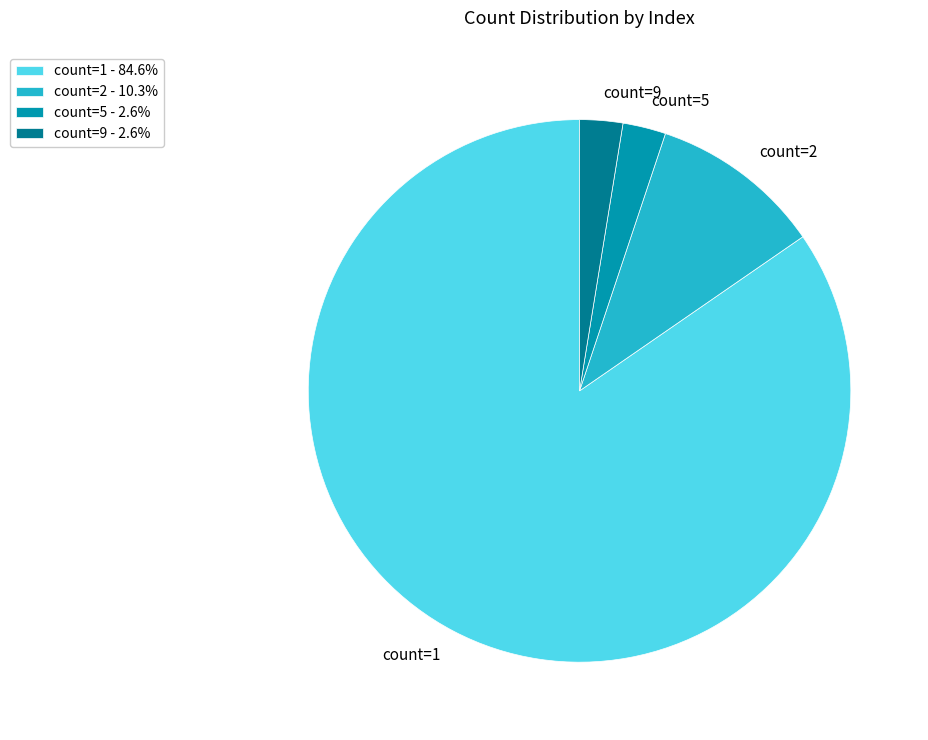

Is count=2 - 10.3% the majority of the pie?

No